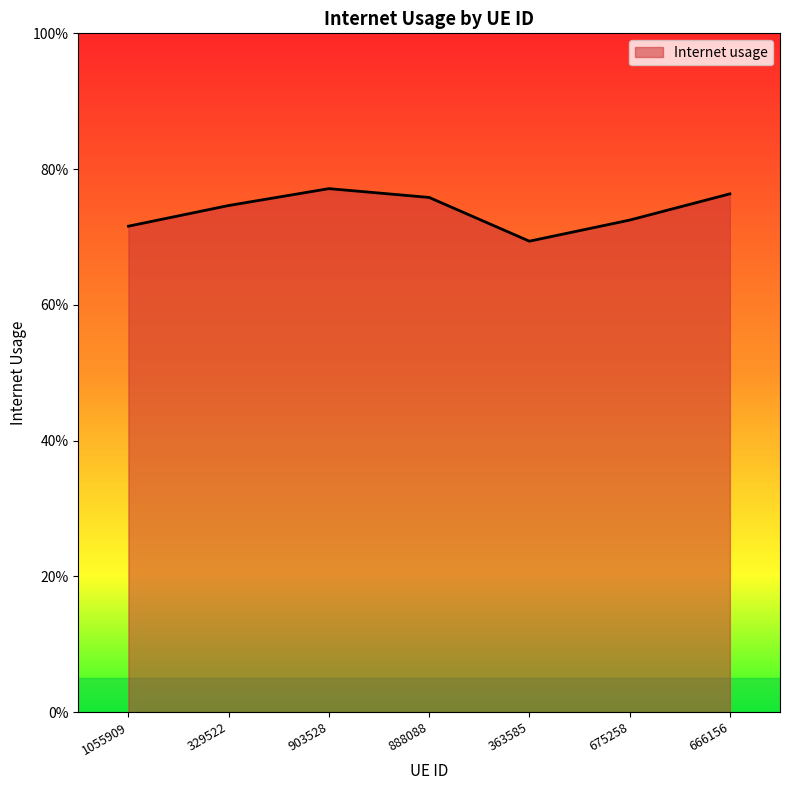

Rank the categories by value from lowest to highest.

363585, 1055909, 675258, 329522, 888088, 666156, 903528